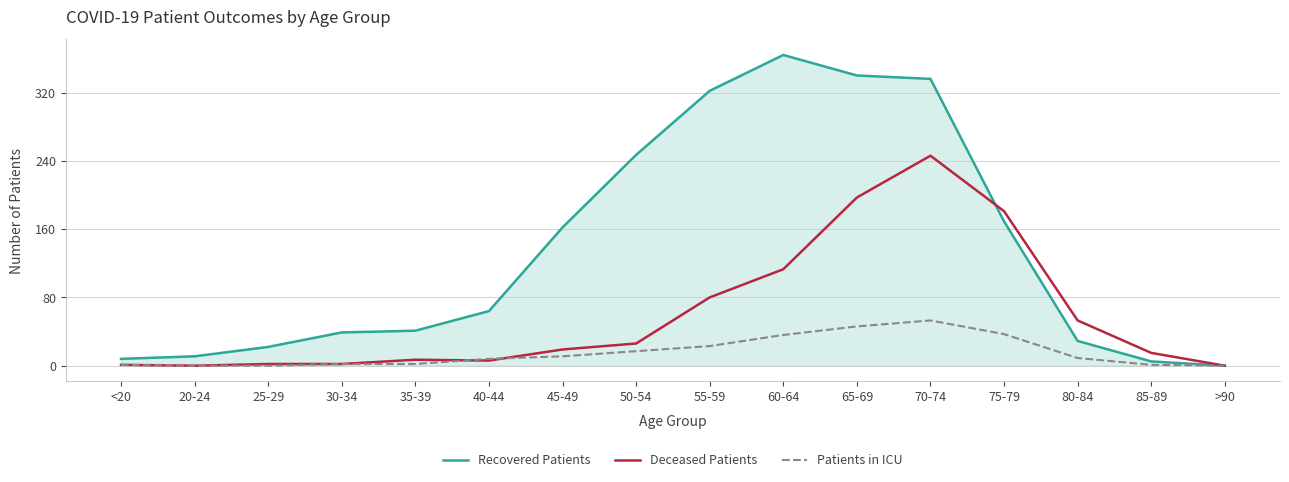

What is the approximate value of Deceased Patients at 75-79?

181